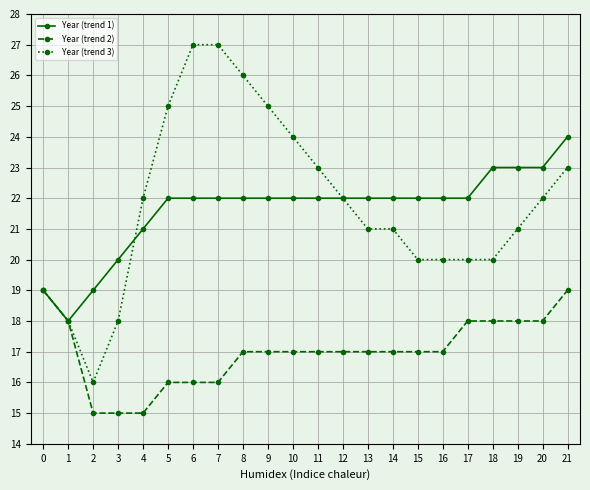

Does the chart display data point markers on the line(s)?

Yes